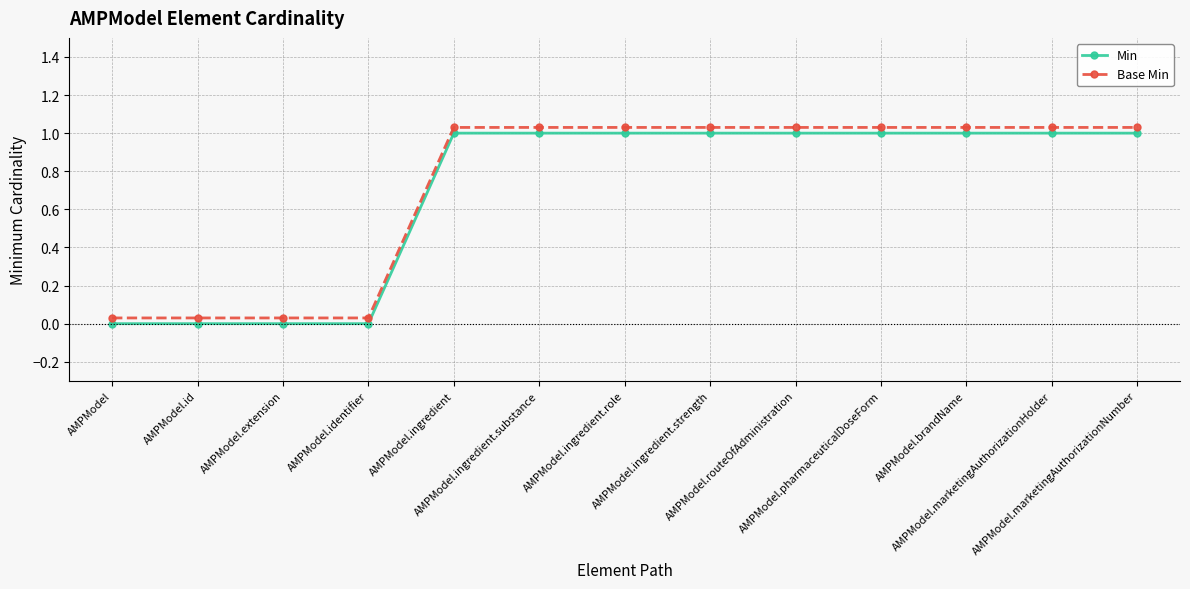

The Base Min series shows 0.3 at AMPModel.ingredient.substance. True or false?

False